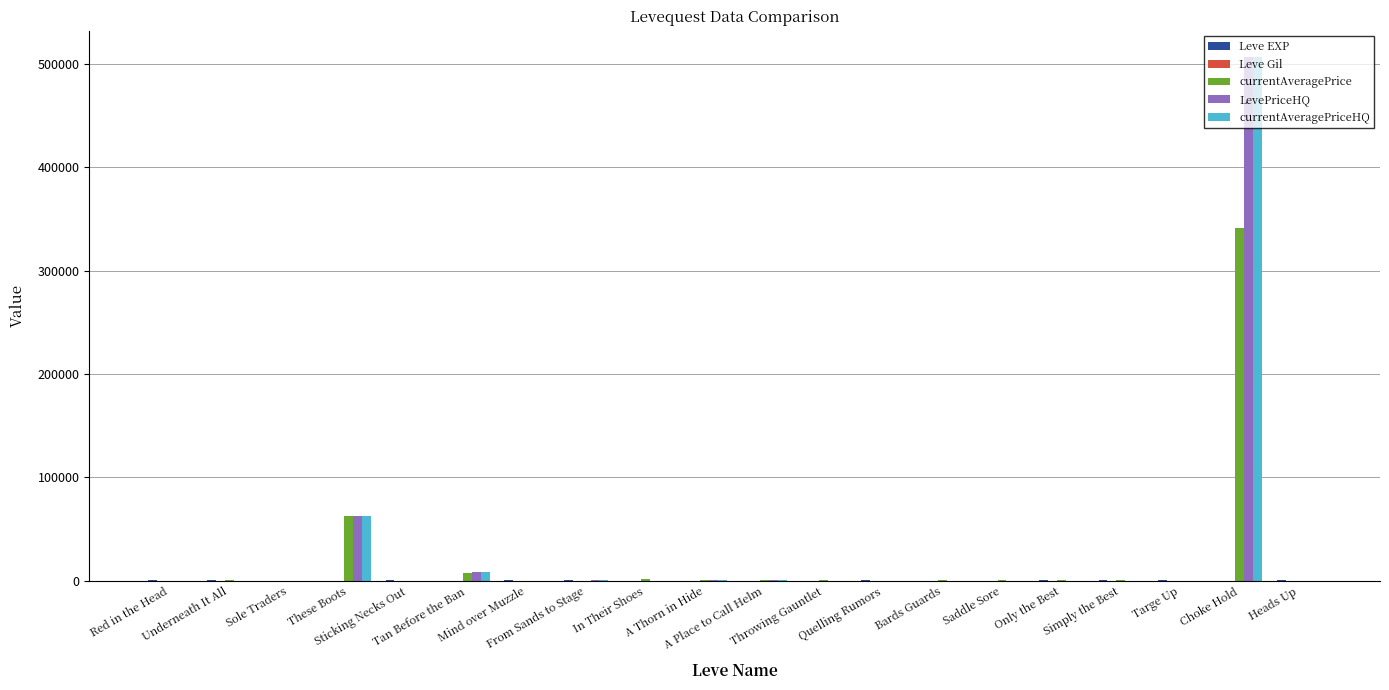

What is the sum of all LevePriceHQ values?

580070